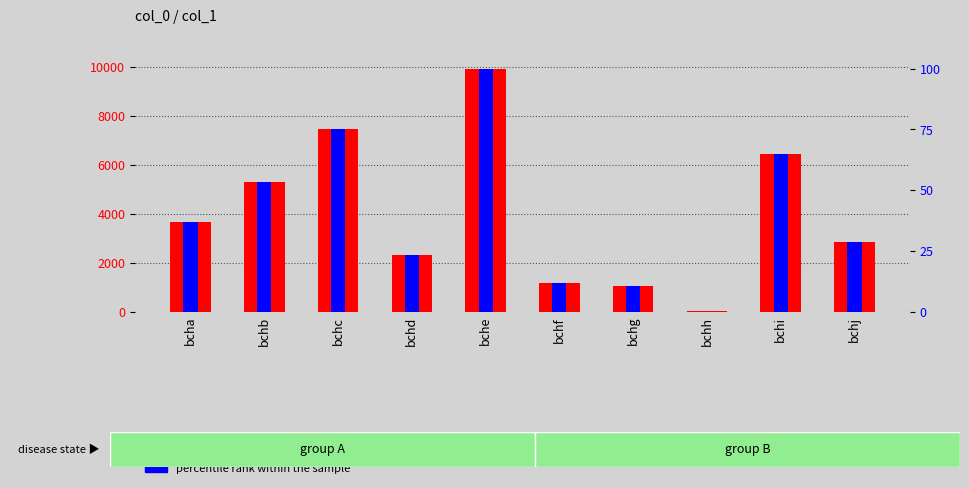

How many bars are there in total?

20